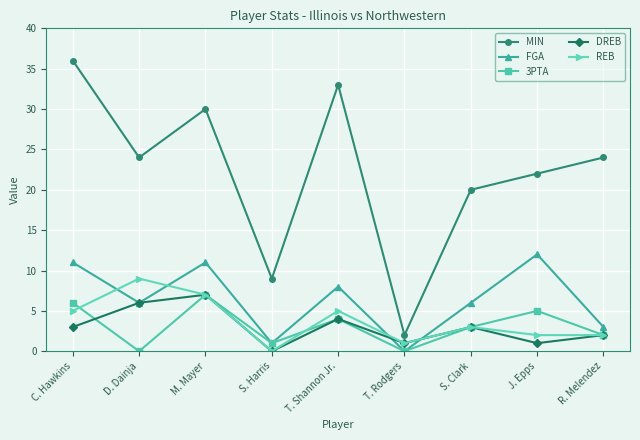

How many lines are shown in the chart?

5